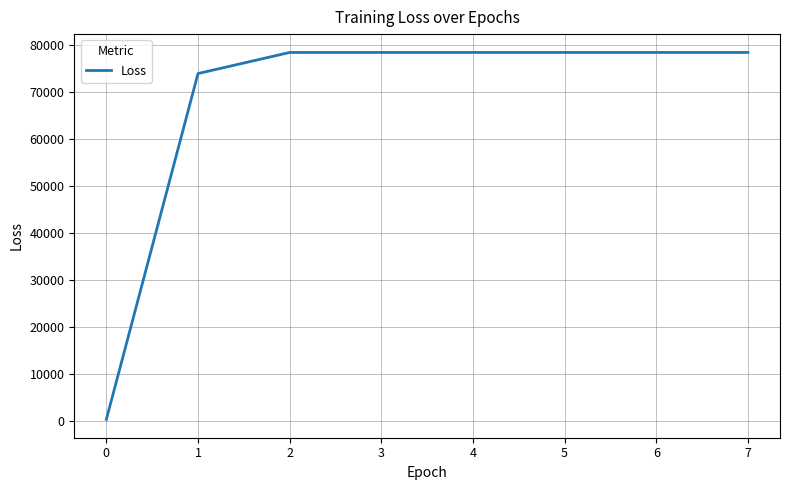

What is the difference between the maximum and minimum values?

78160.3